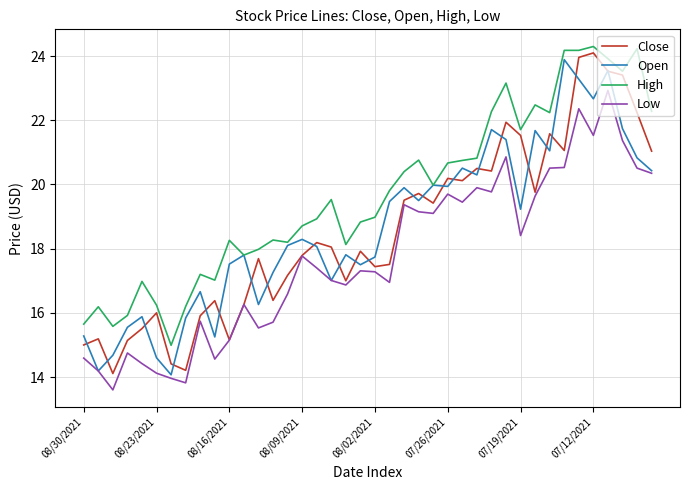

Which series has the largest total across all categories?

High